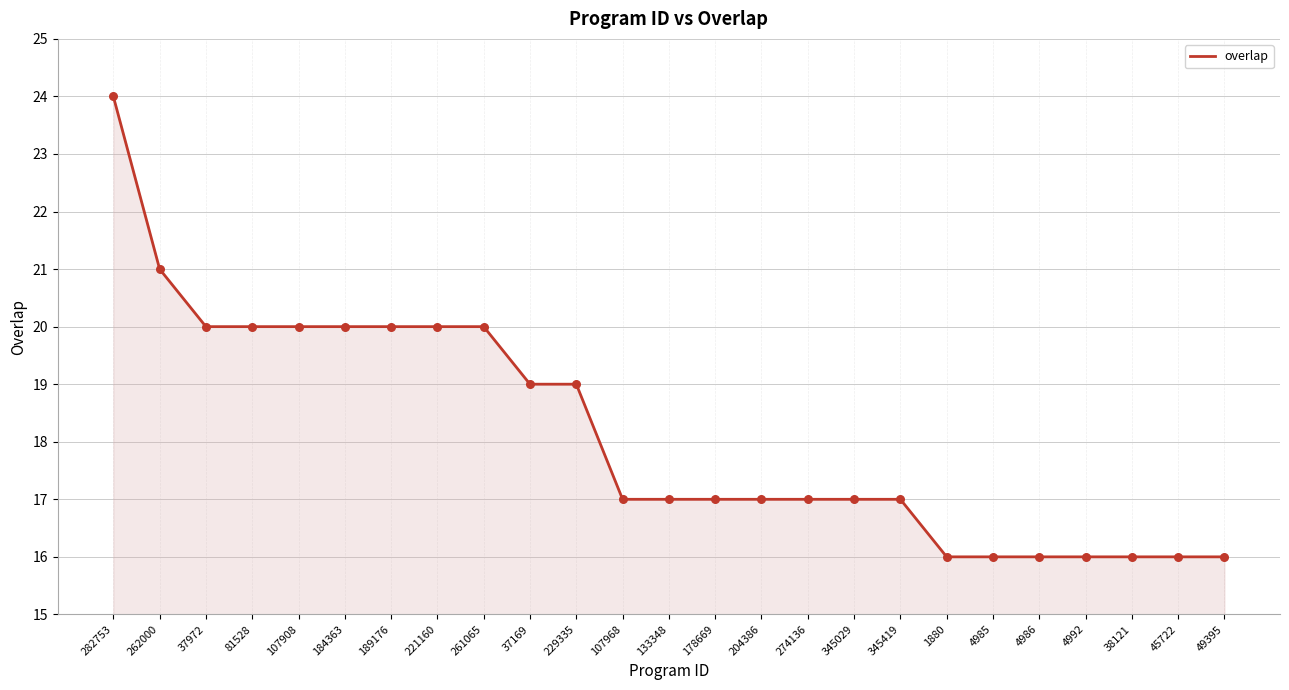

What is the ratio of the value at 184363 to the value at 282753?

0.8